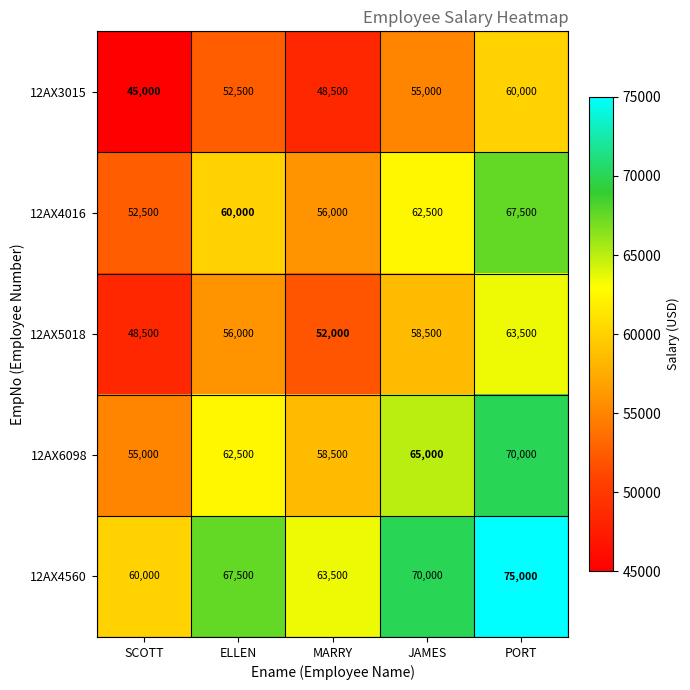

What is the difference between the maximum and minimum values in the 12AX4016 series?

15000